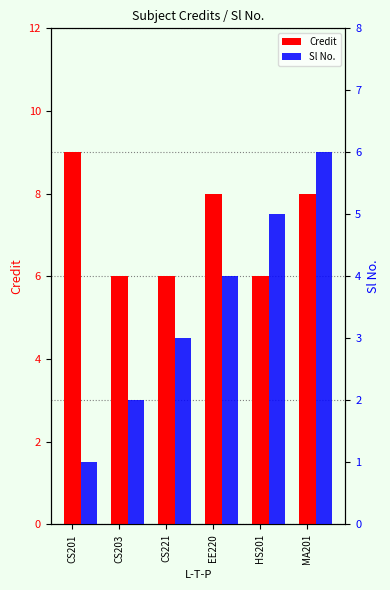

What is the difference between the highest and lowest values at CS201?

8